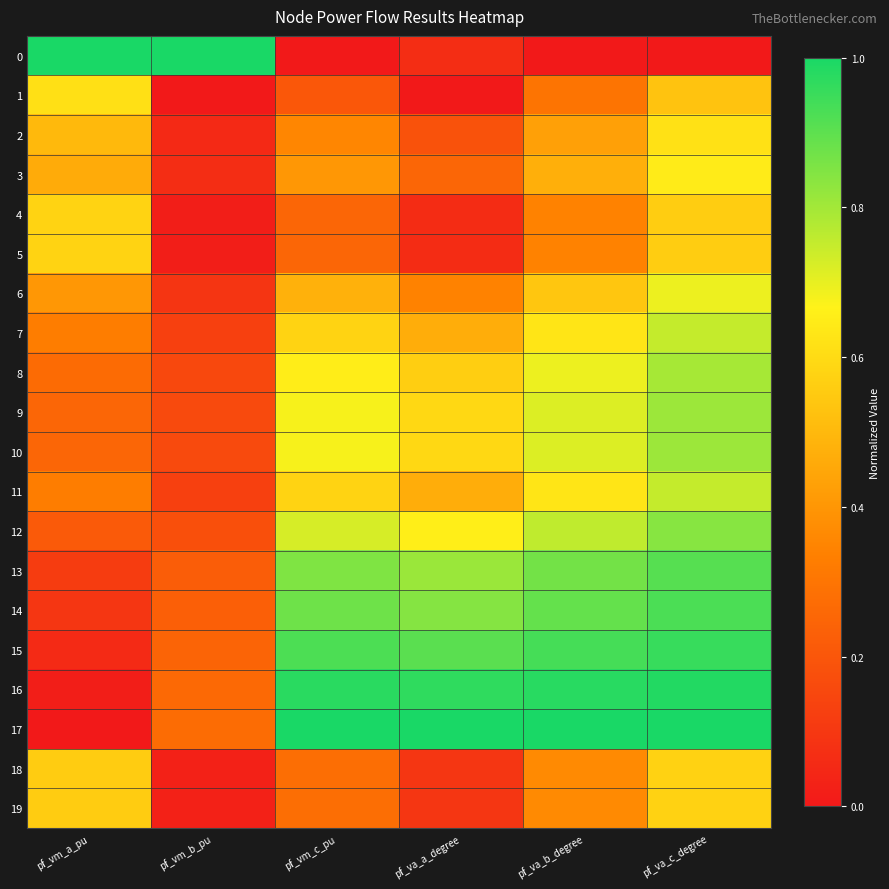

What is the spread (max minus min) of values at pf_vm_b_pu?

1.0